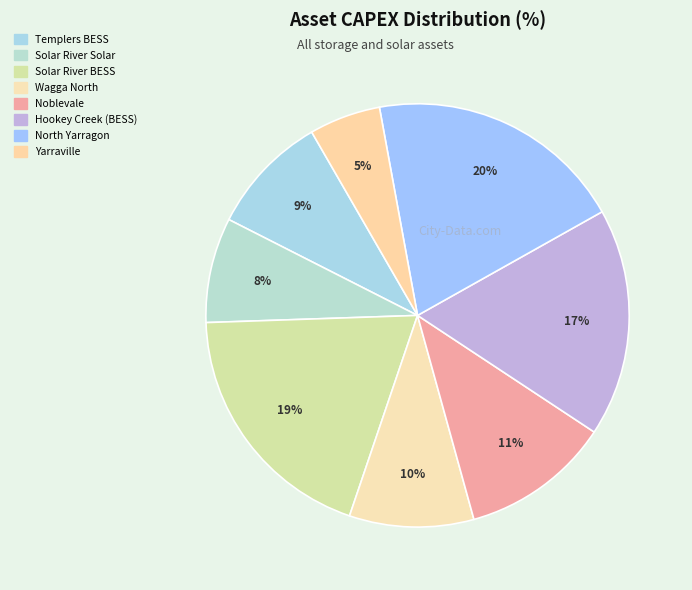

To the nearest percent, what percentage of the pie is North Yarragon?

20%